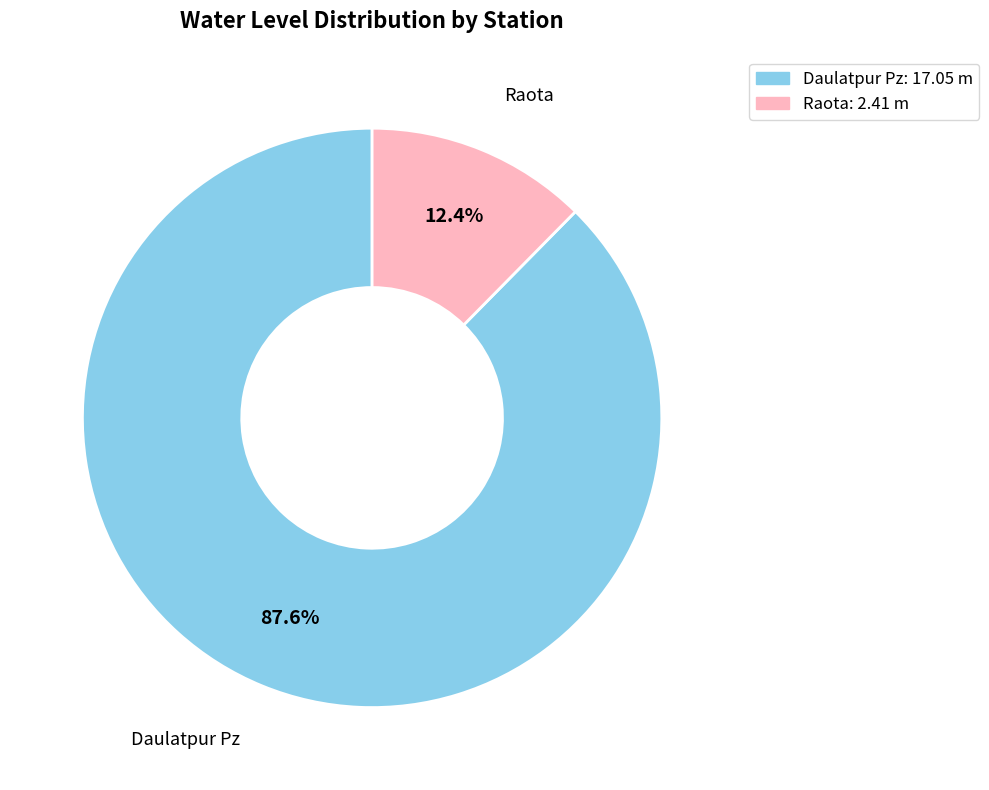

To the nearest percent, what portion does Raota represent?

12%